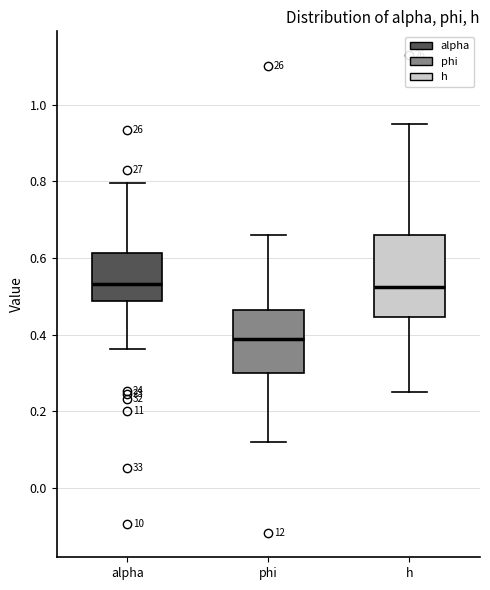

Where does the upper whisker of the box for phi end on the y-axis? The values are not printed on the chart, so give them approximately, as read against the axis.

0.66